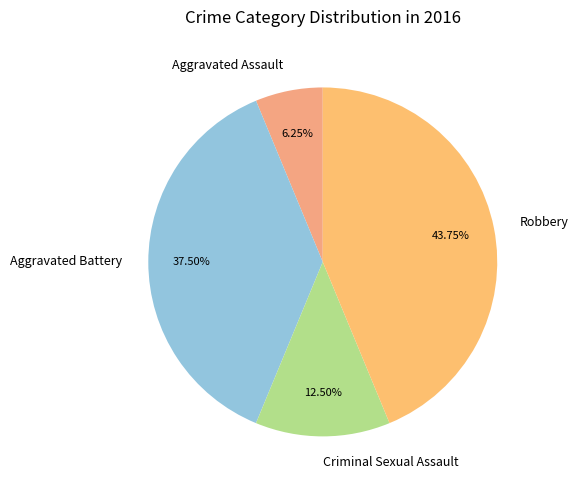

Which slice is the largest?

Robbery